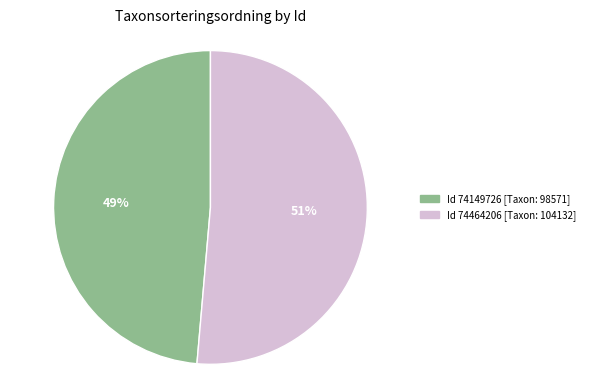

To the nearest percent, what is the average slice percentage?

50%